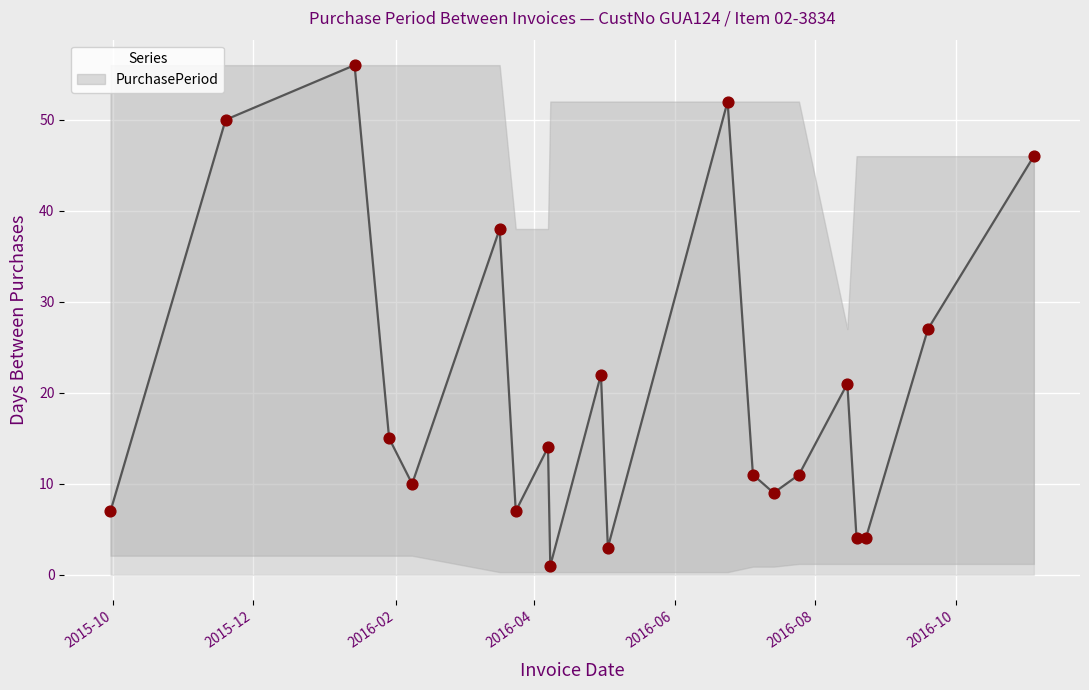

What is the greatest value displayed?

56